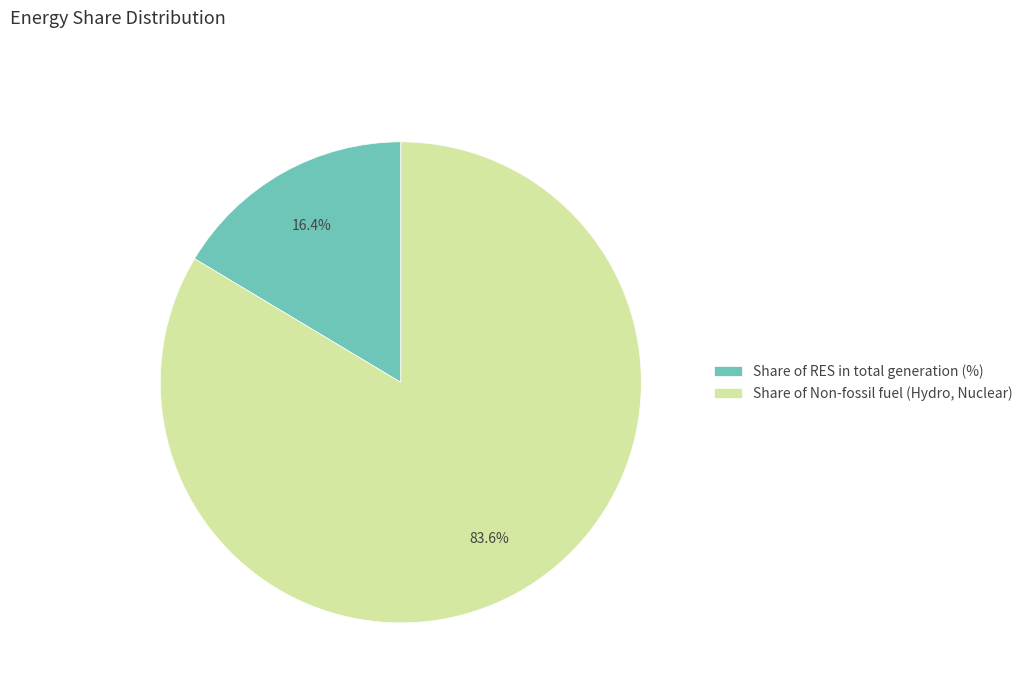

What percentage do Share of RES in total generation (%) and Share of Non-fossil fuel (Hydro, Nuclear) together represent?

100.0%